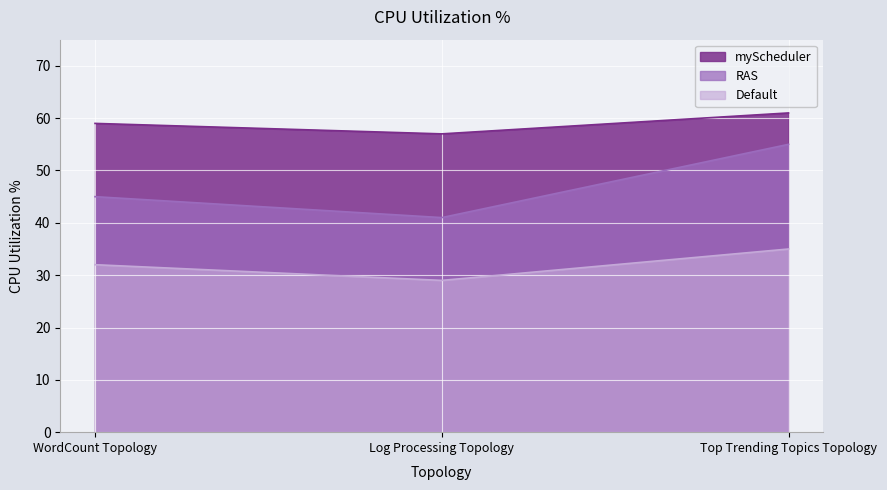

Rank the series by their maximum value, from lowest to highest.

Default, RAS, myScheduler